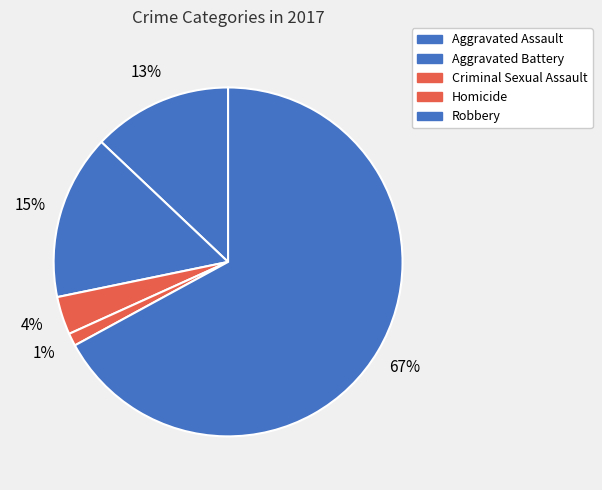

To the nearest percent, what is the difference between the largest and smallest slice percentages?

66%